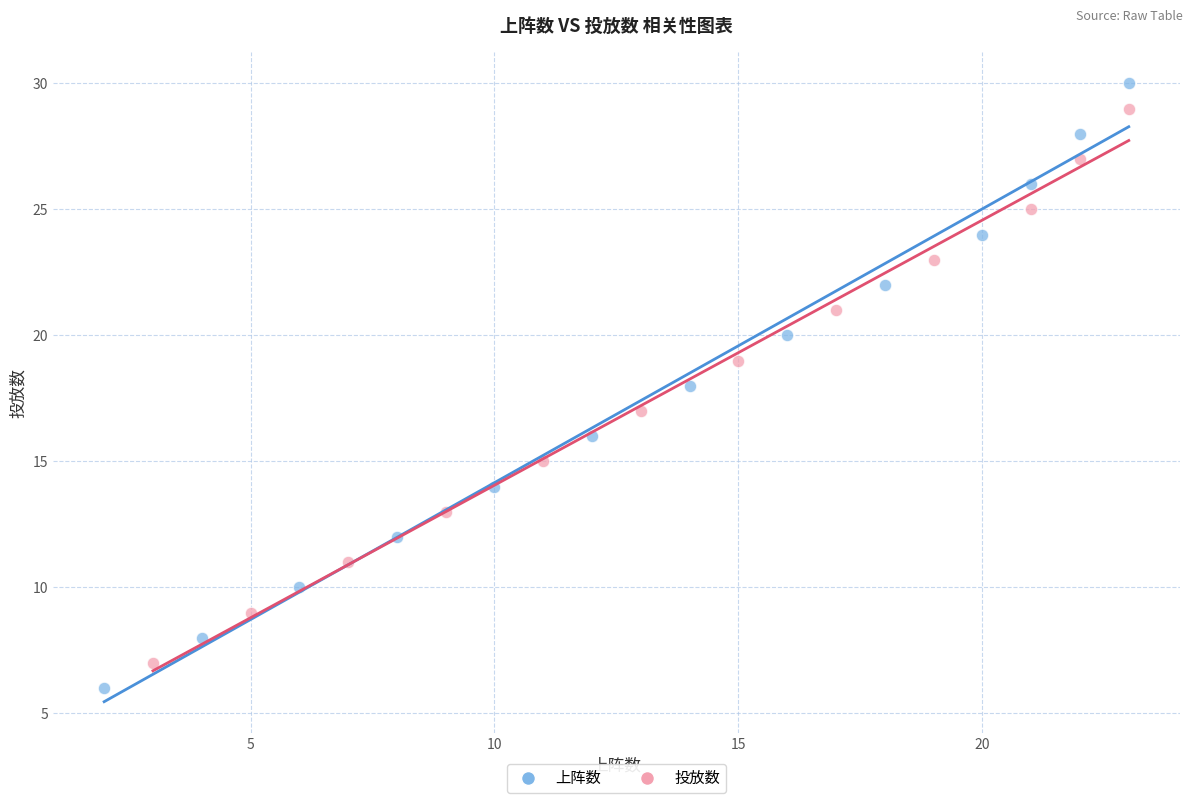

Which series has the largest Y range (max minus min)?

上阵数